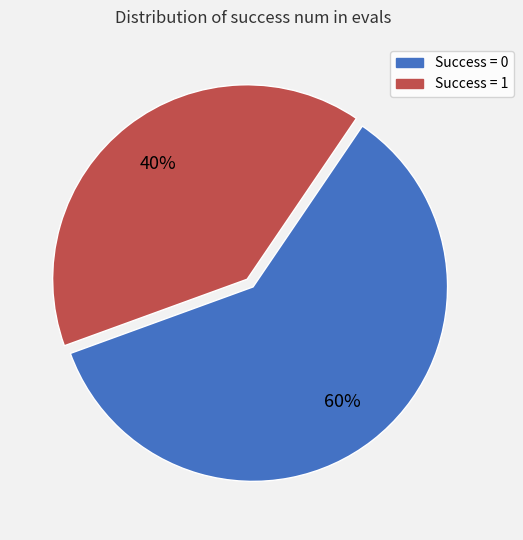

What is the ratio of the value at Success = 1 to the value at Success = 0?

0.7